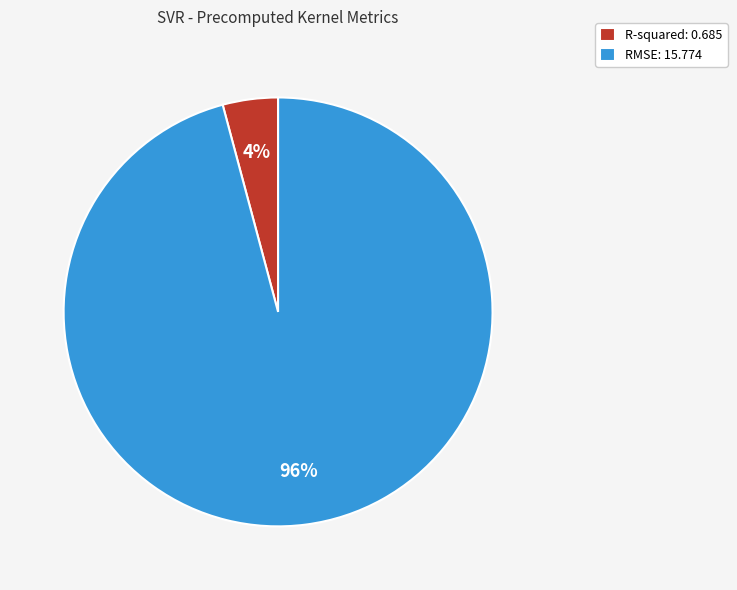

Which slice is the largest?

RMSE